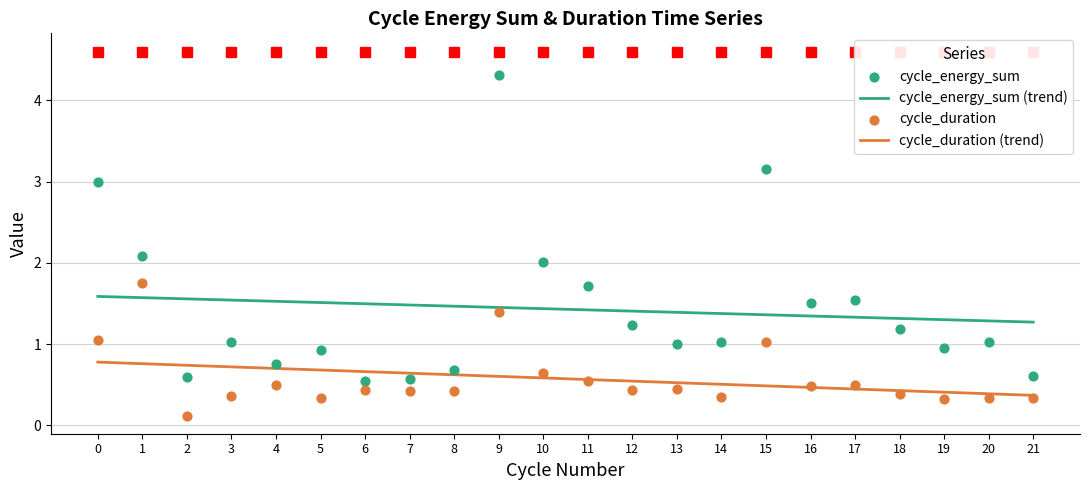

What is the total value across all series at 1?

6.2